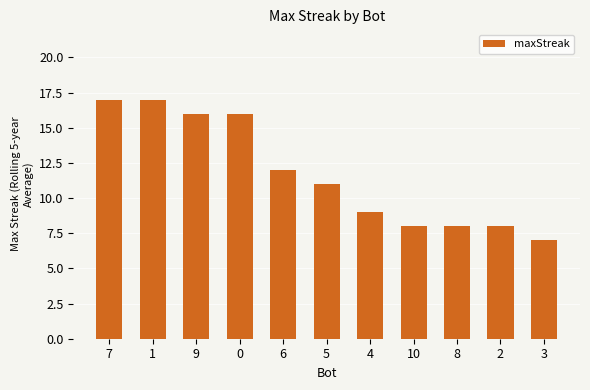

Does the chart contain any negative values?

No